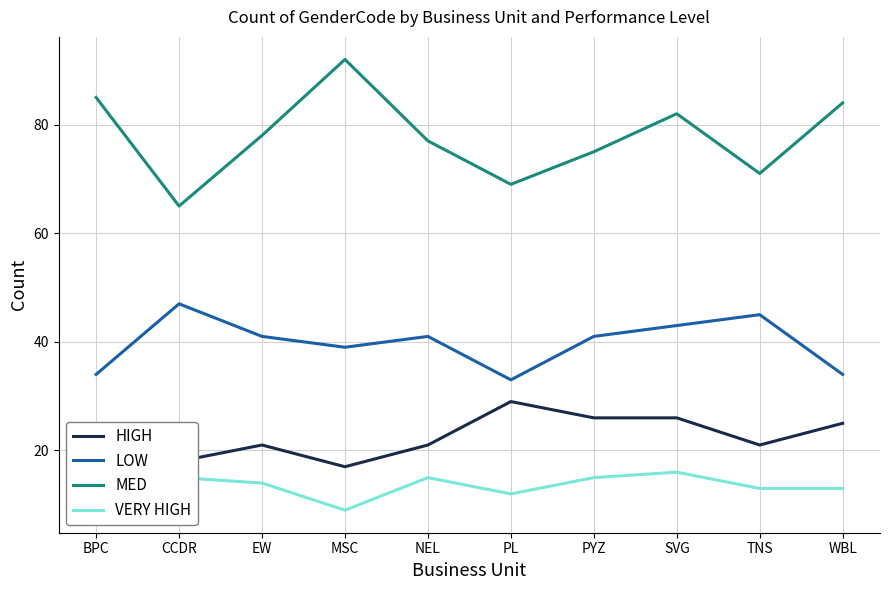

What is the difference between the HIGH values at EW and PL?

8